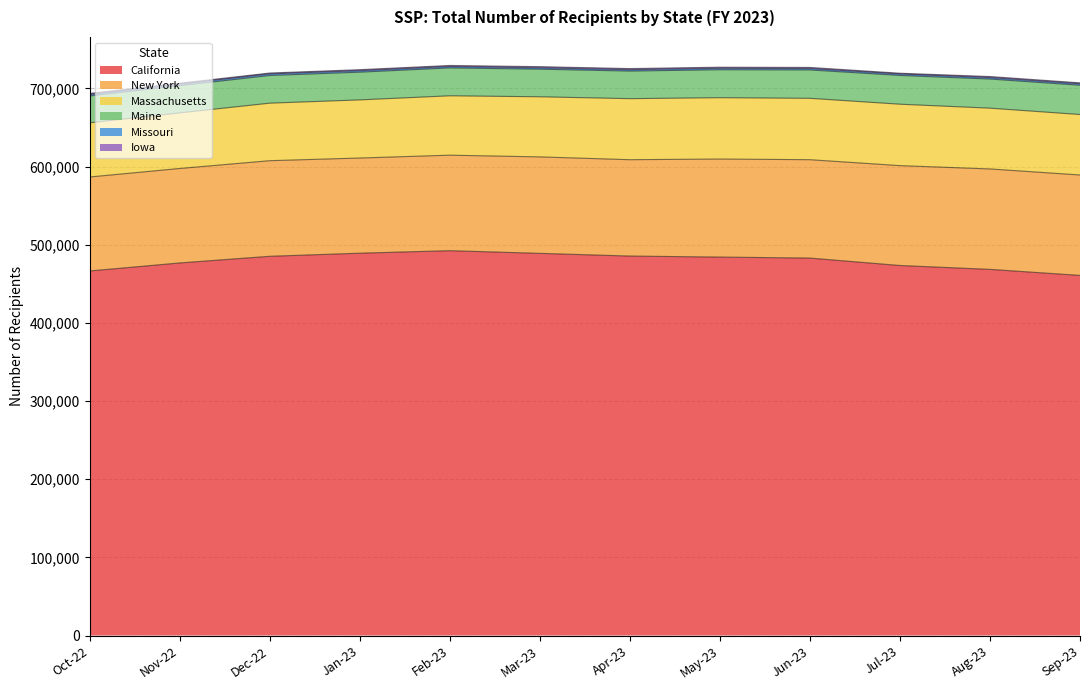

Where is Massachusetts nearest to the value 73965?

Dec-22